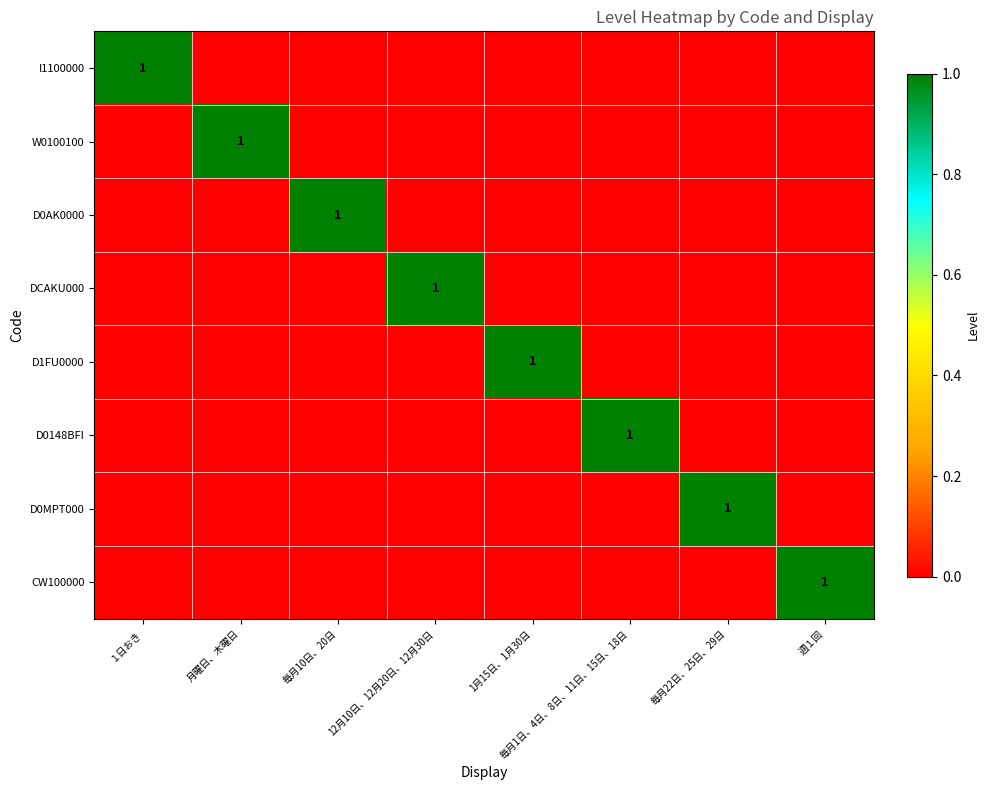

True or false: D0MPT000 has a value of 1 at 毎月22日、25日、29日.

True